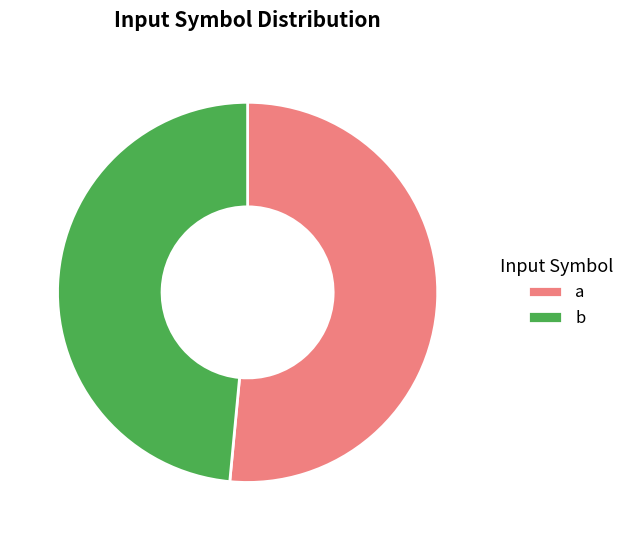

Which has a higher value, b or a?

a